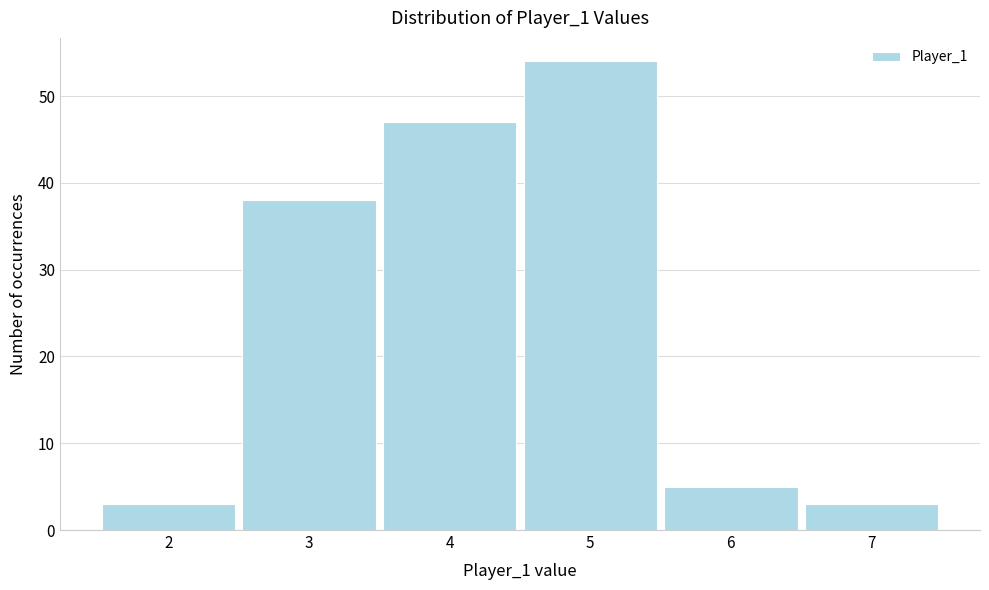

Reading left to right, transcribe this chart: for each bar, give the range it covers on the x-axis and its height. The values are not printed on the chart, so give them approximately, as read against the axis.

1.5 to 2.5: 3
2.5 to 3.5: 38
3.5 to 4.5: 47
4.5 to 5.5: 54
5.5 to 6.5: 5
6.5 to 7.5: 3